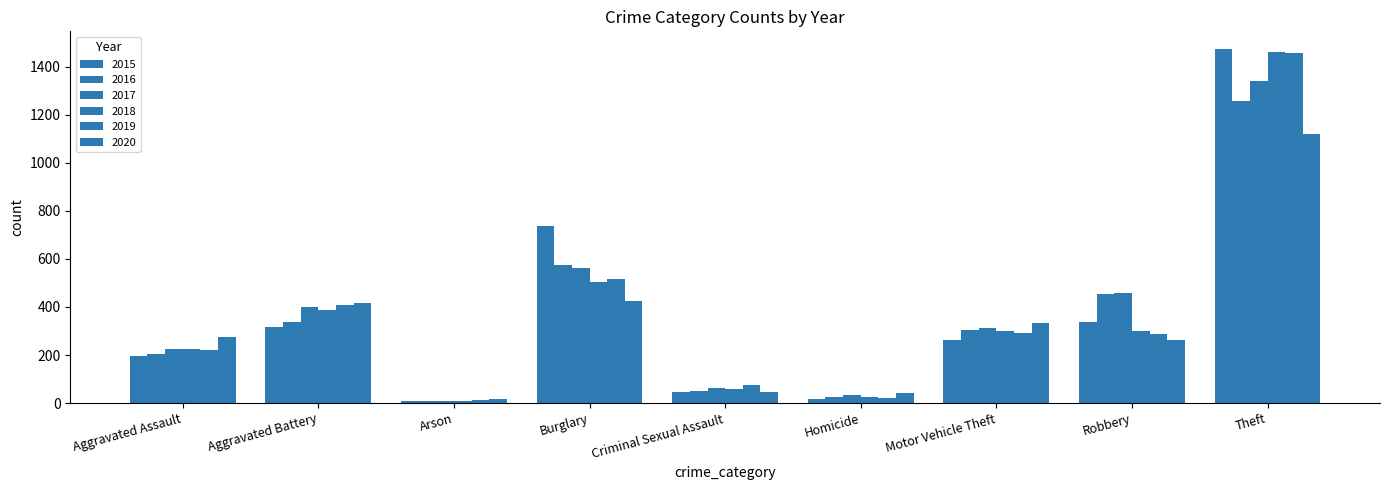

Reading right to left, transcribe all the data shown in this chart.

2015: 1474	337	263	15	46	738	9	316	194
2016: 1259	454	304	26	50	576	7	336	206
2017: 1339	460	312	33	62	562	10	400	225
2018: 1461	301	298	25	60	506	7	389	225
2019: 1459	287	290	22	77	517	12	407	223
2020: 1120	263	333	41	48	425	17	415	273